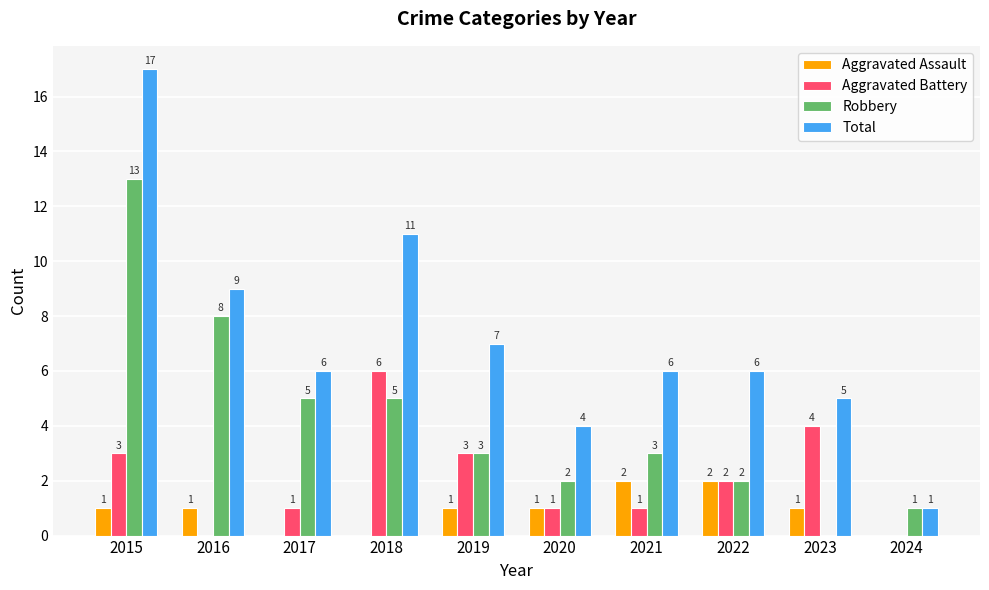

Which category has the highest value in the Aggravated Battery series?

2018